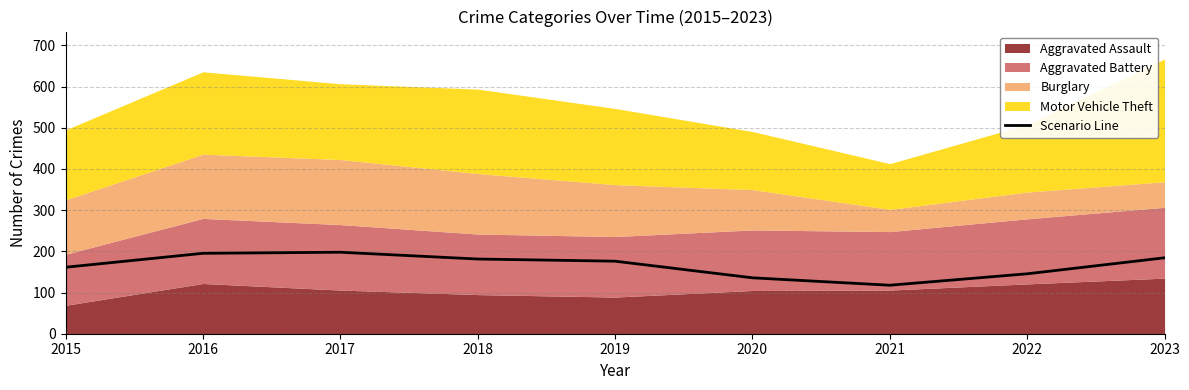

What is the difference between the second highest and second lowest values?

59.5